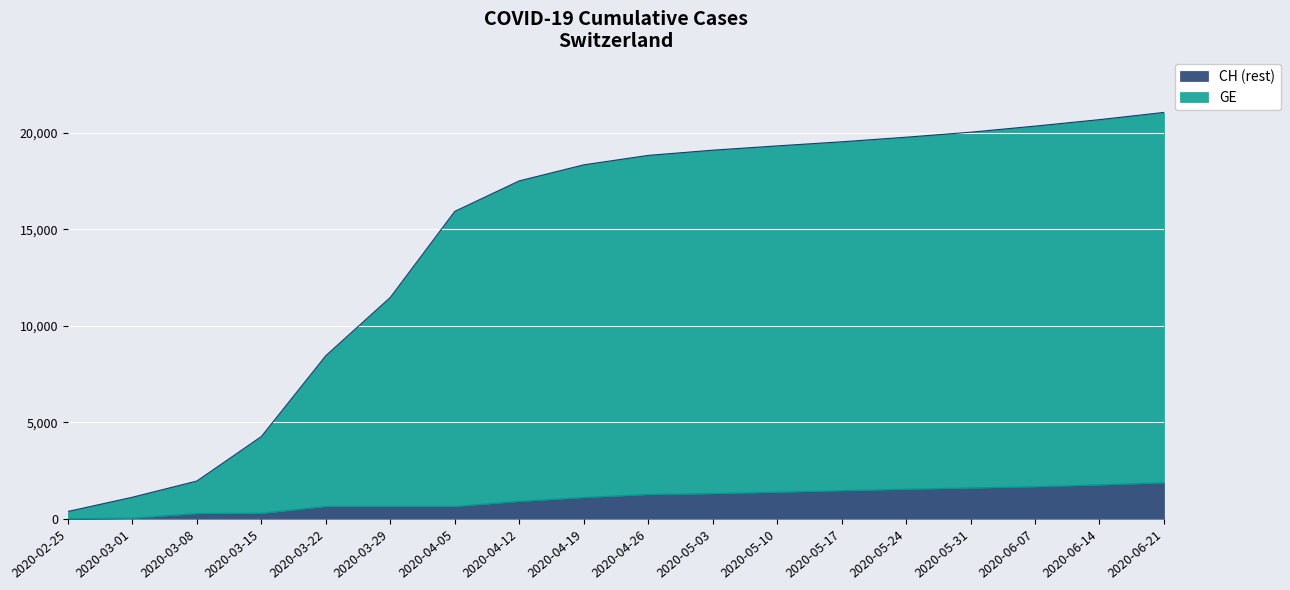

List the labels in order of value, largest first.

2020-06-21, 2020-06-14, 2020-06-07, 2020-05-31, 2020-05-24, 2020-05-17, 2020-05-10, 2020-05-03, 2020-04-26, 2020-04-19, 2020-04-12, 2020-04-05, 2020-03-29, 2020-03-22, 2020-03-15, 2020-03-08, 2020-03-01, 2020-02-25